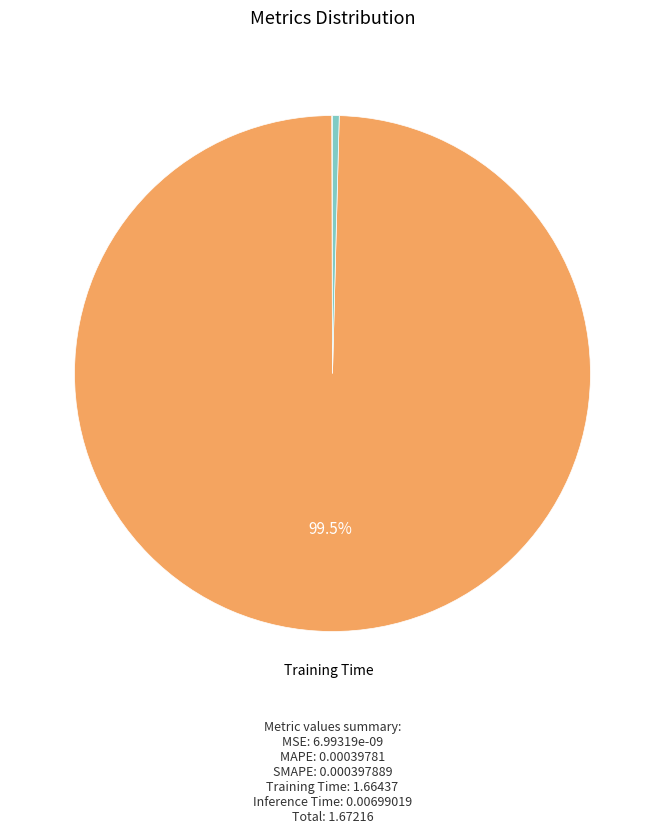

Count the number of slices in the pie.

5